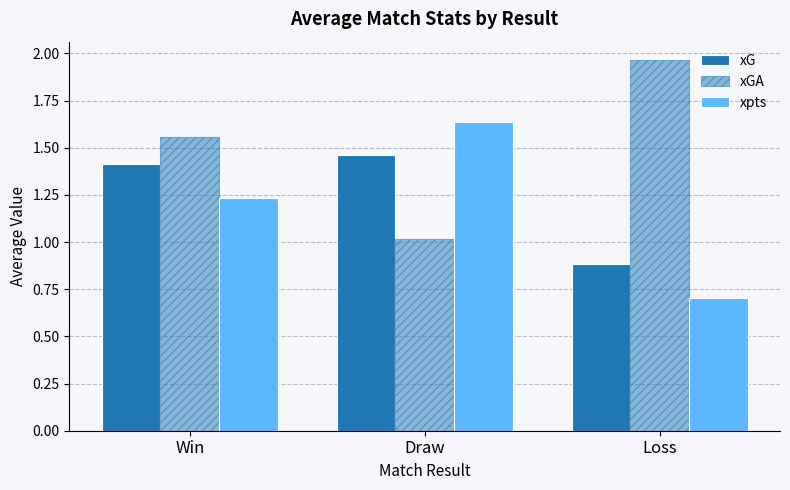

Count the xG values in the range 0 to 1.

1